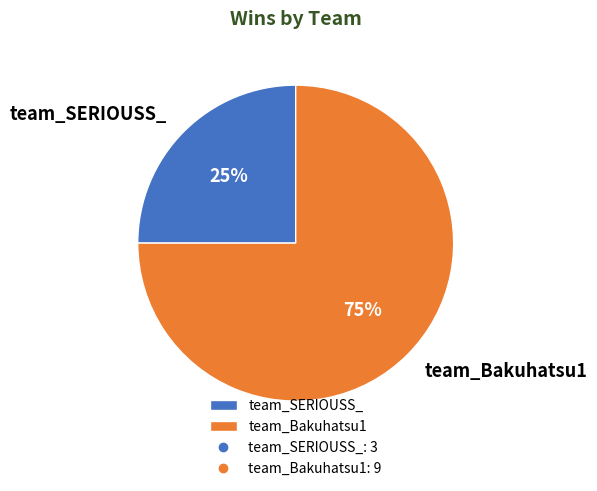

Combined, do team_SERIOUSS_ and team_Bakuhatsu1 account for over 50%?

Yes